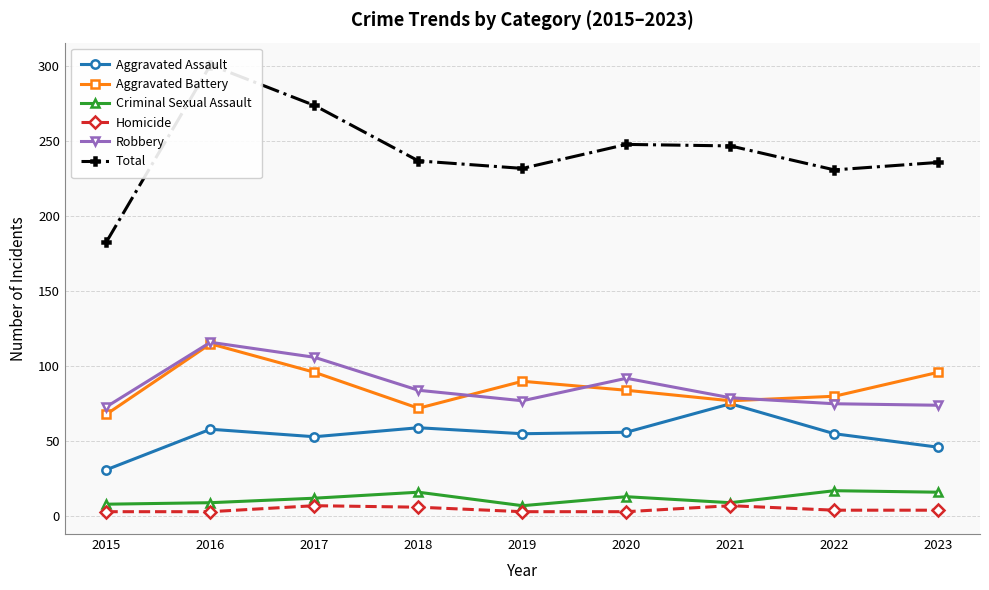

How many interior local peaks does the Homicide series have?

2